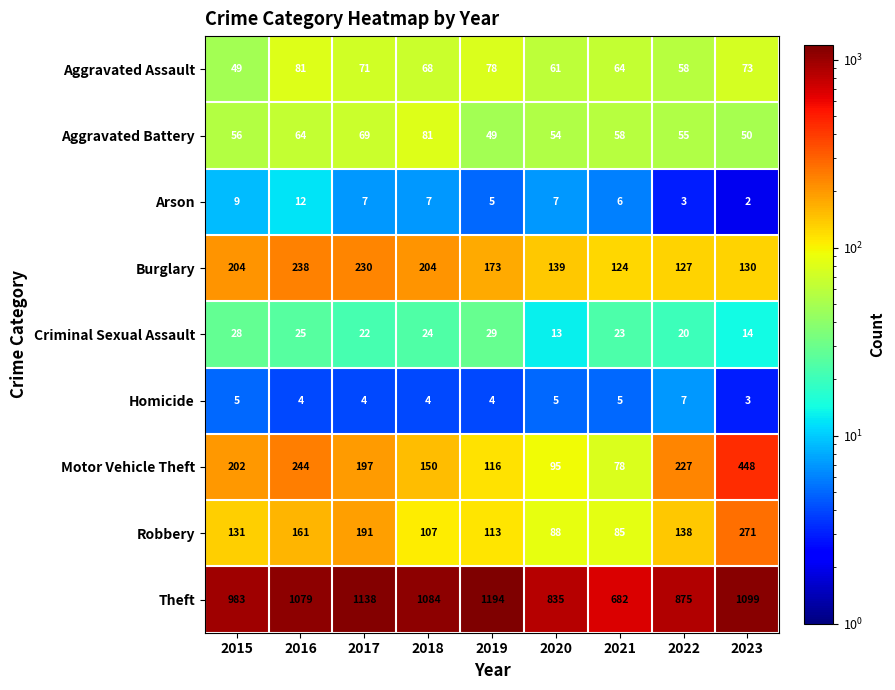

What is the approximate value of Homicide at 2016?

4